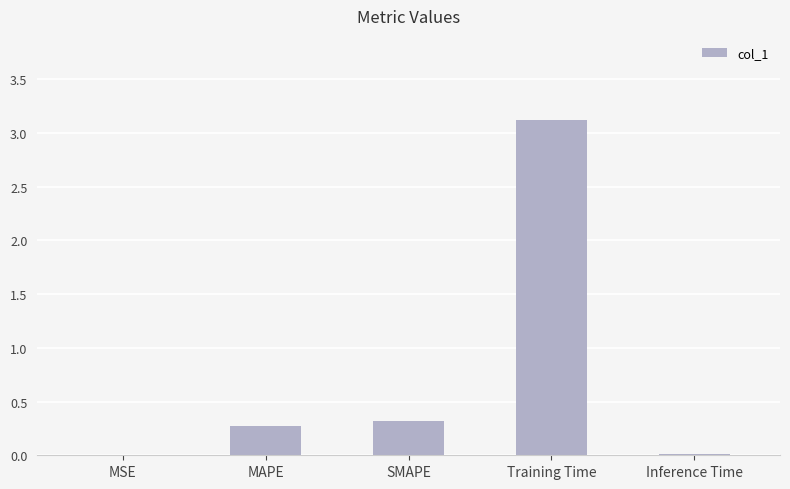

The chart shows a value of 0.0 at MSE. True or false?

True